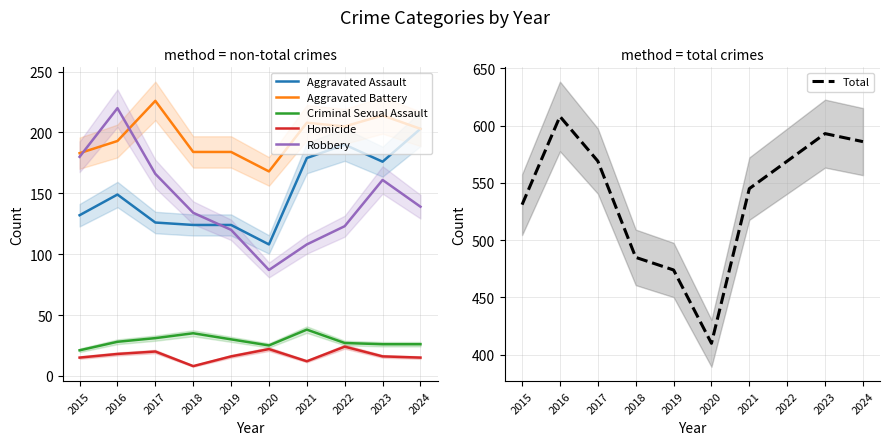

At which category does the chart reach its peak across all series?

2016